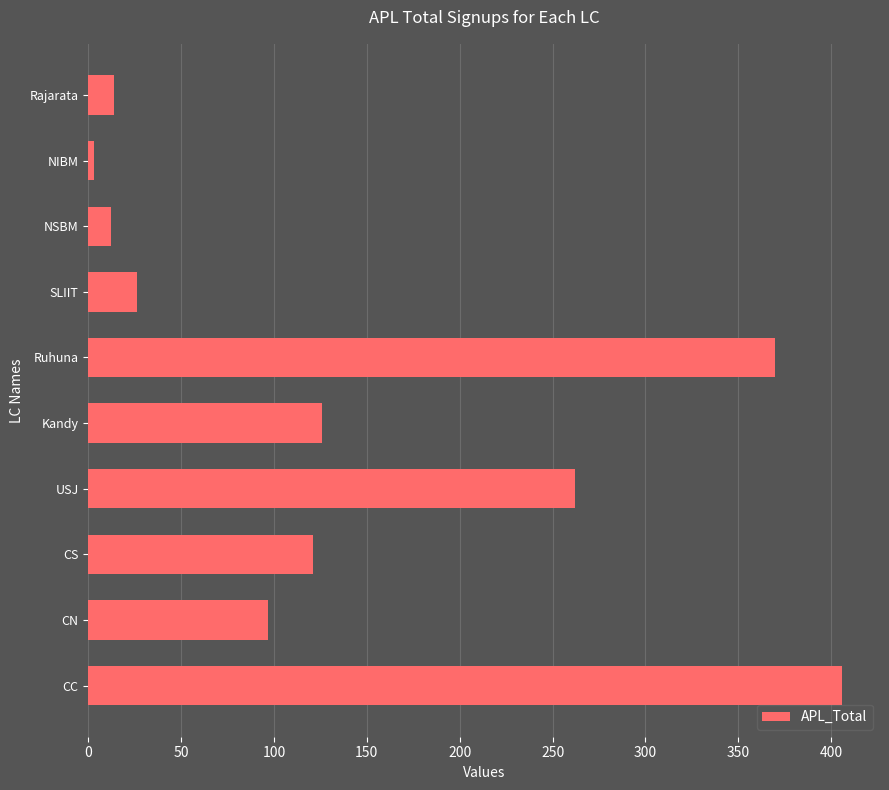

What is the sum of all values?

1437